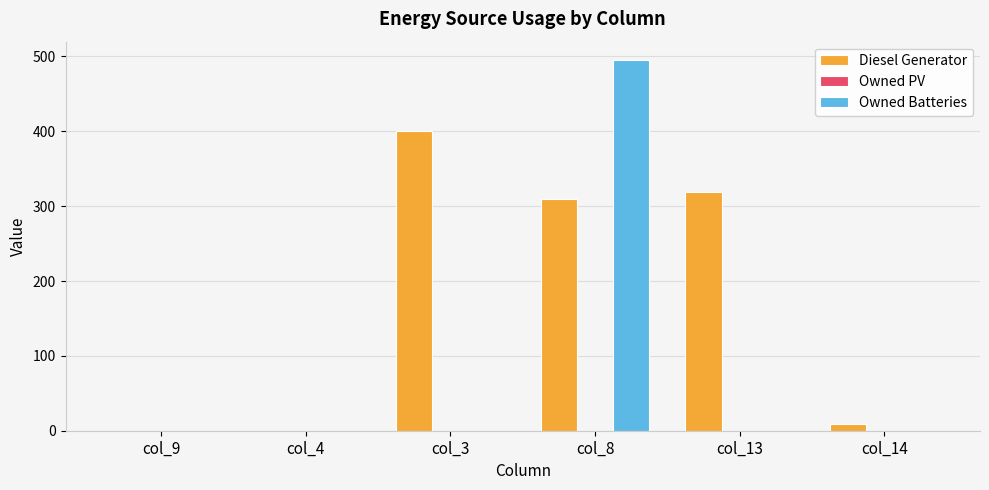

Which series has the largest total across all categories?

Diesel Generator